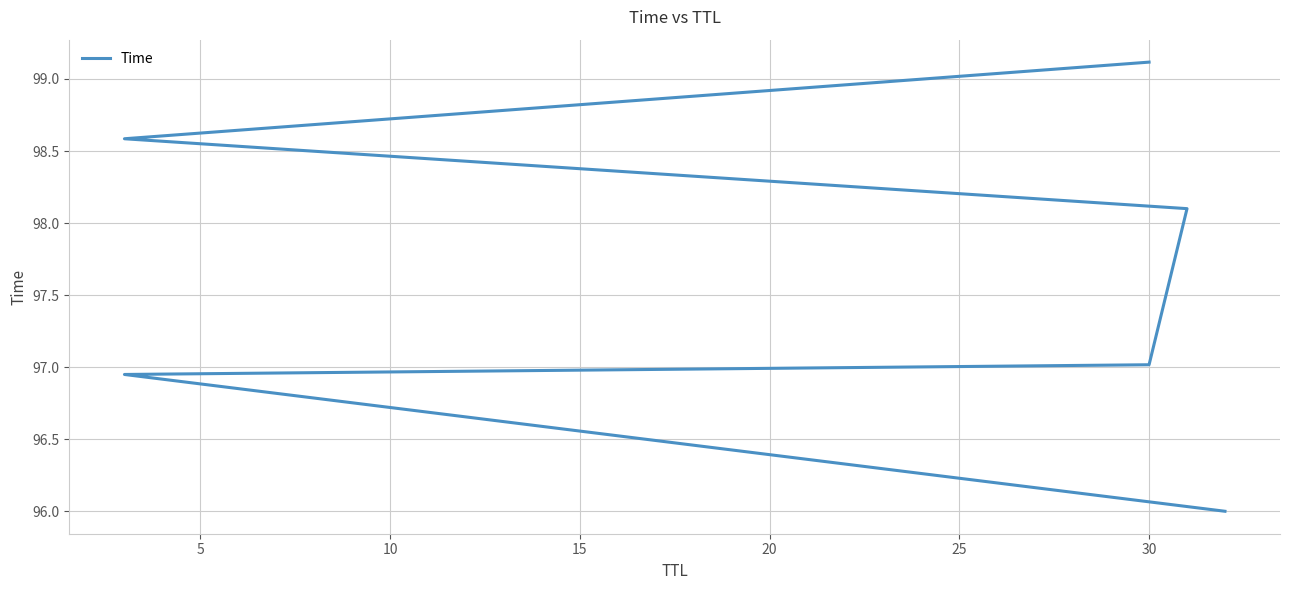

How many distinct data groups are displayed?

1